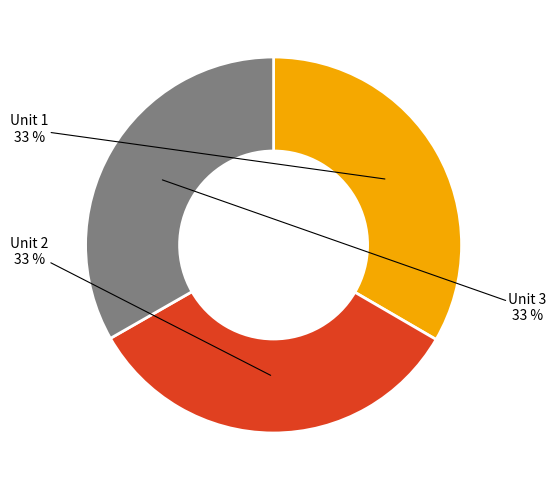

To the nearest percent, what is the average slice percentage?

33%